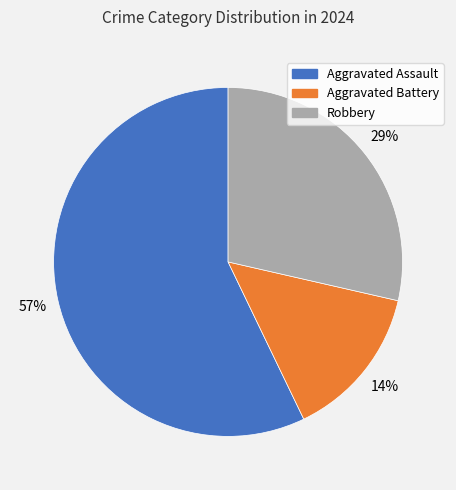

Rank the categories by value from lowest to highest.

Aggravated Battery, Robbery, Aggravated Assault